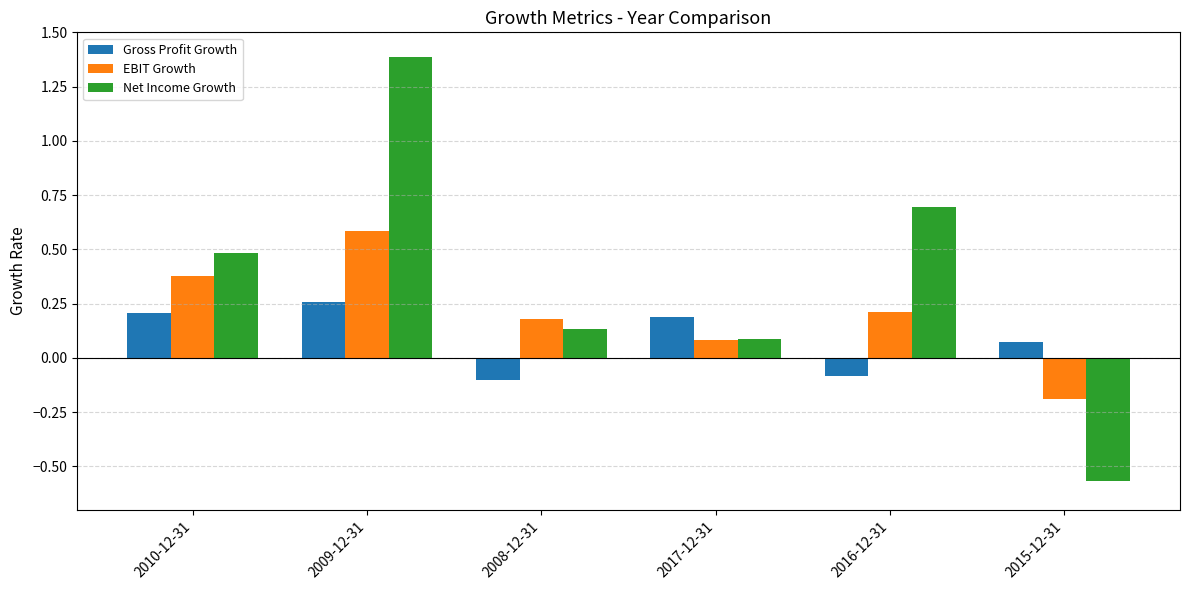

How many EBIT Growth values are between 0 and 1?

5